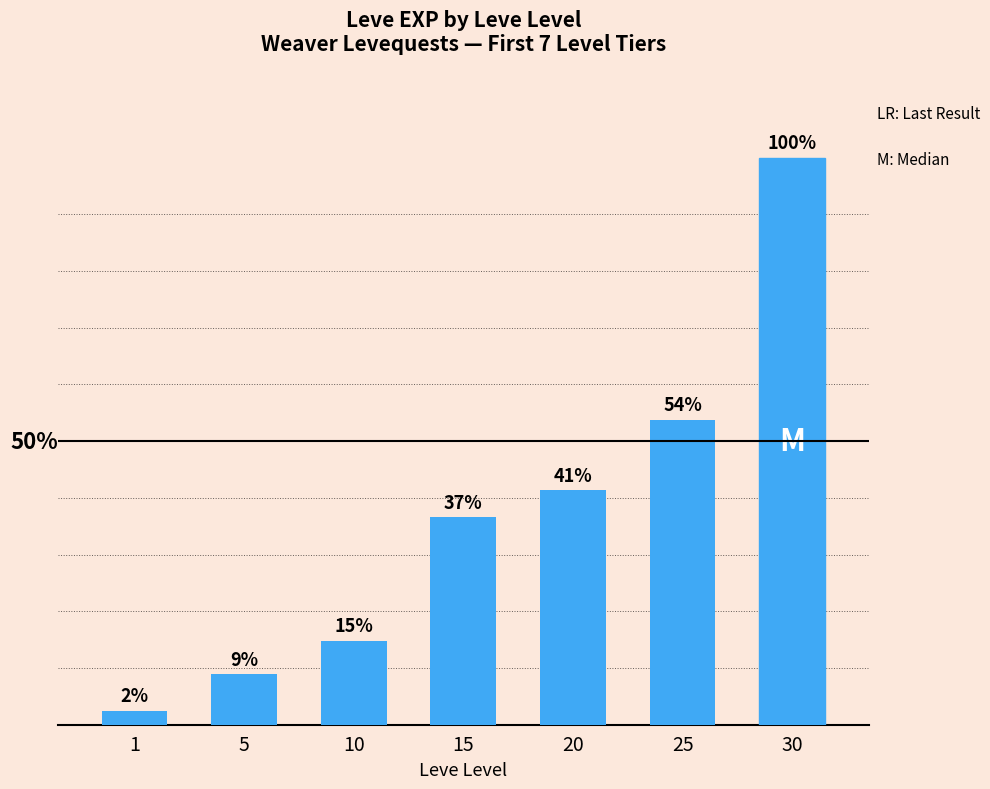

What is the sum of the values at 10 and 1?

11680